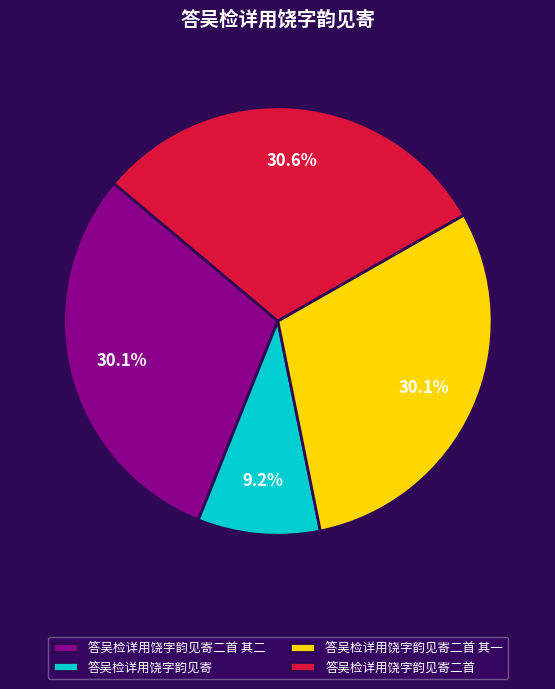

Which slice is the largest?

答吴检详用饶字韵见寄二首